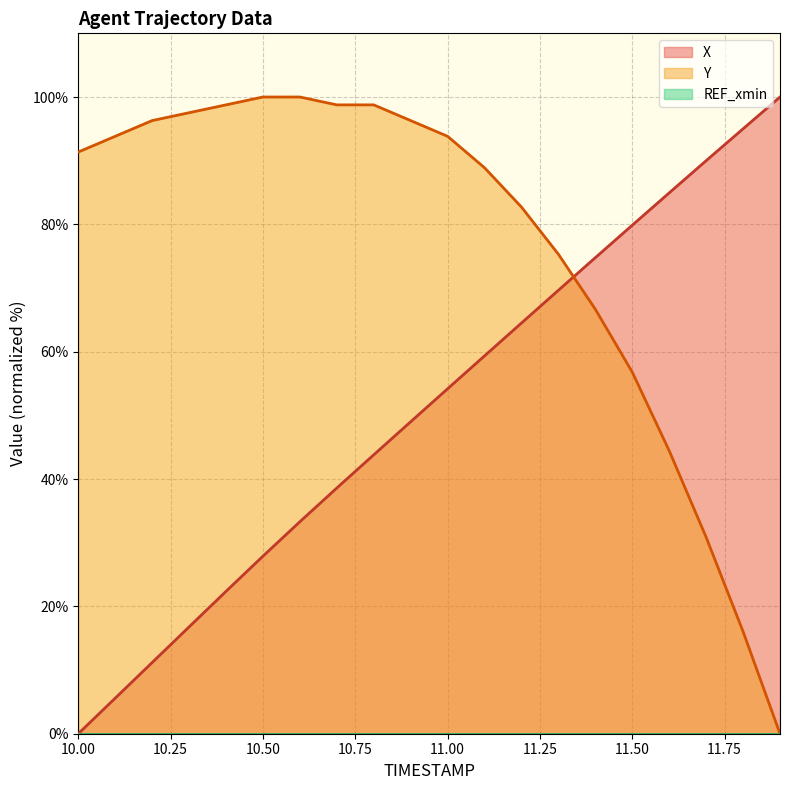

Between which two adjacent categories do X and Y first intersect?

11.3 and 11.4